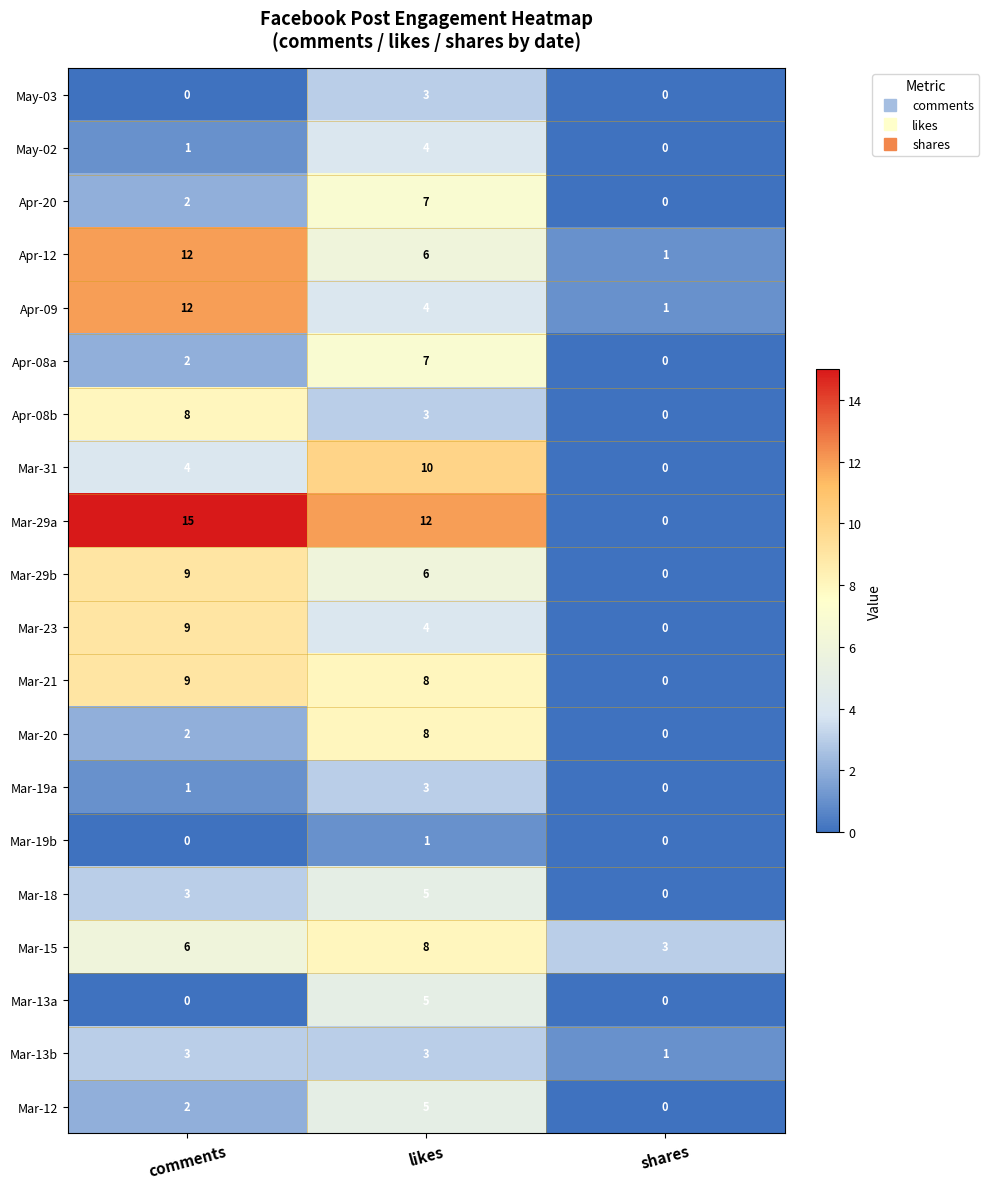

Rank the categories by Apr-08a value from lowest to highest.

shares, comments, likes